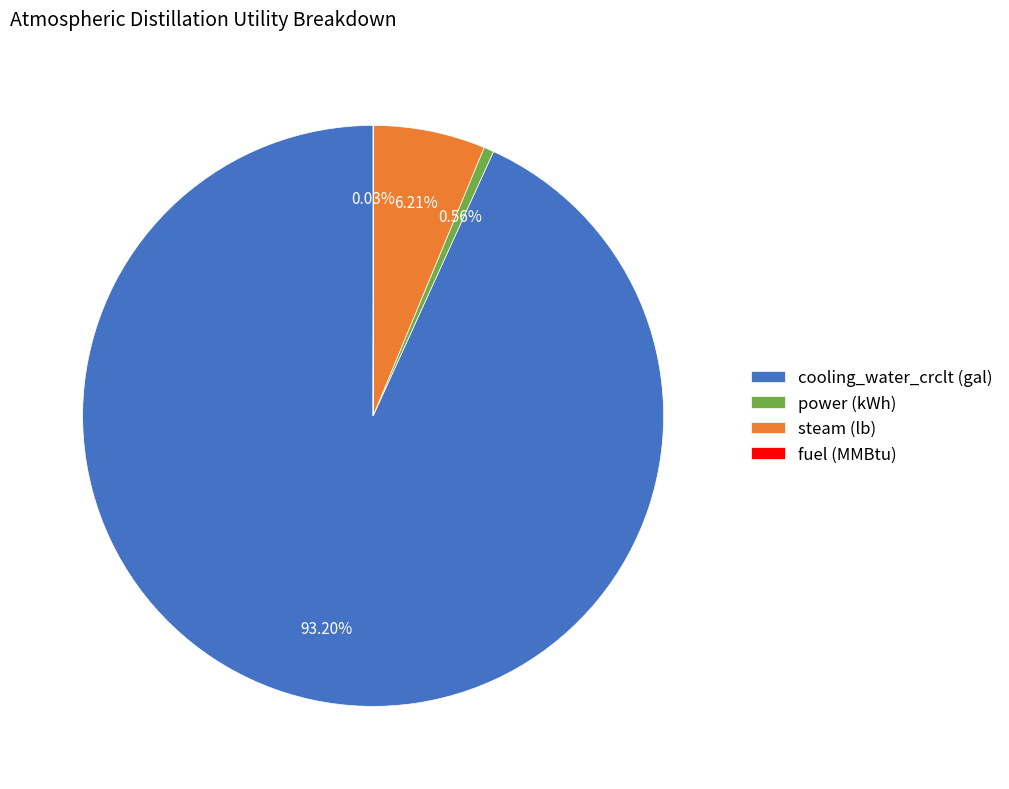

Which category has the biggest portion of the pie?

cooling_water_crclt (gal)